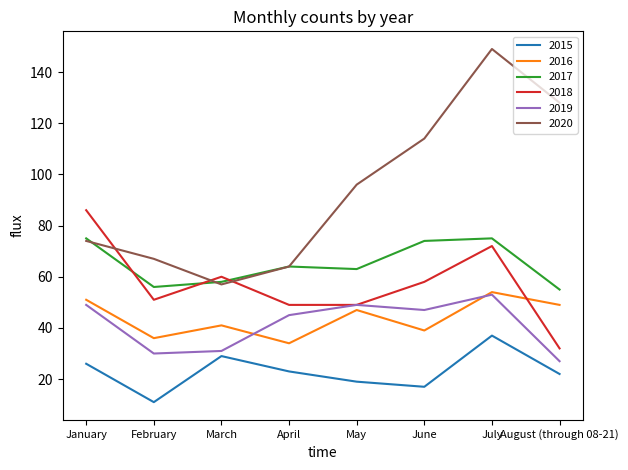

What is the smallest value displayed?

11